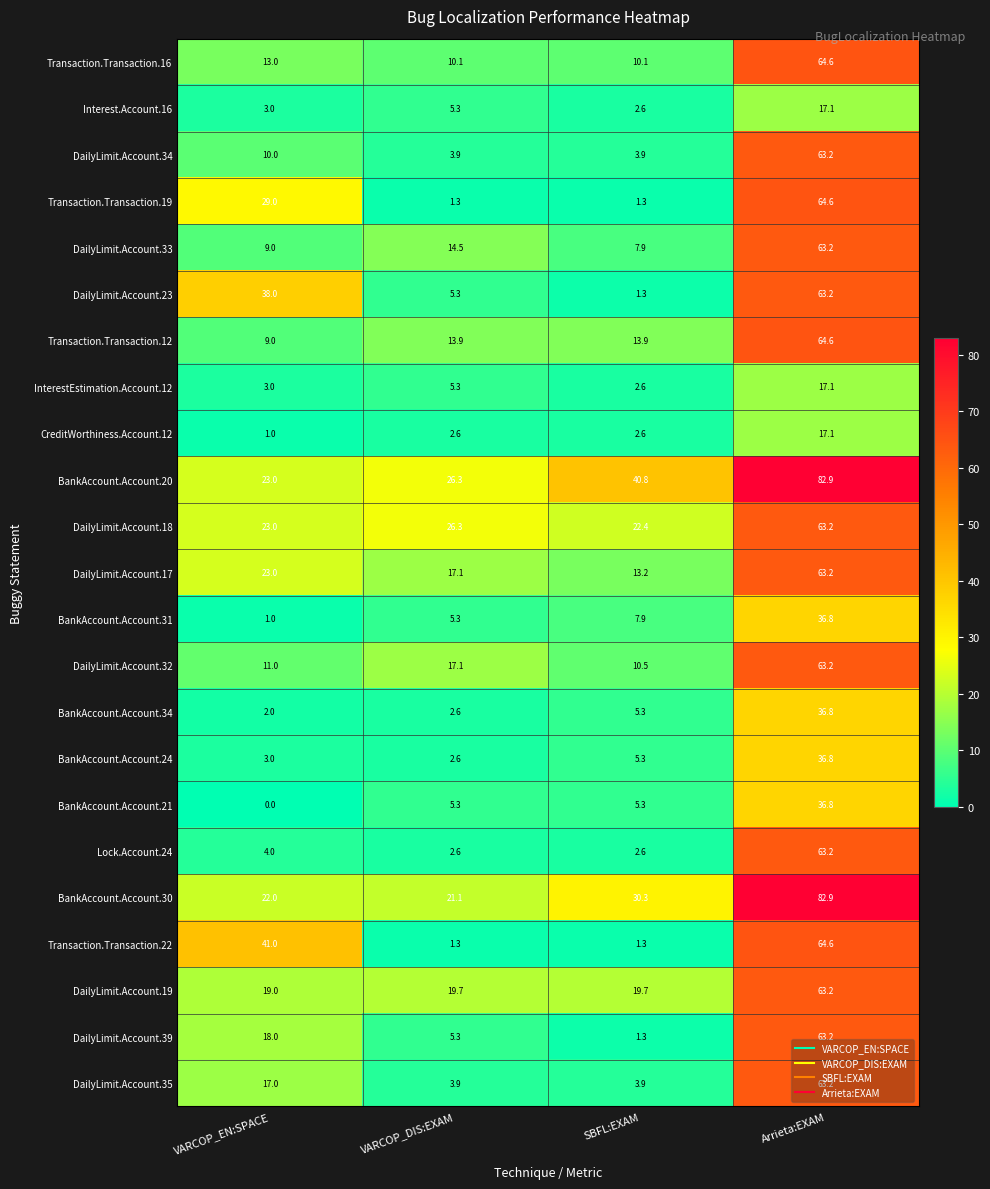

The value of DailyLimit.Account.33 at VARCOP_EN:SPACE is 9.0. True or false?

True